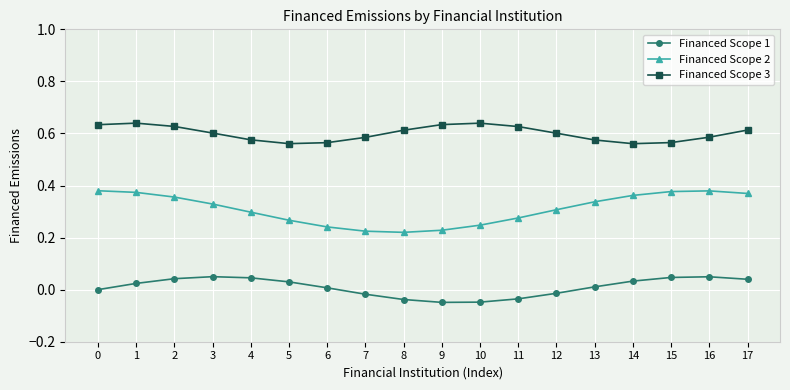

True or false: Financed Scope 3 and Financed Scope 2 intersect in this chart.

False